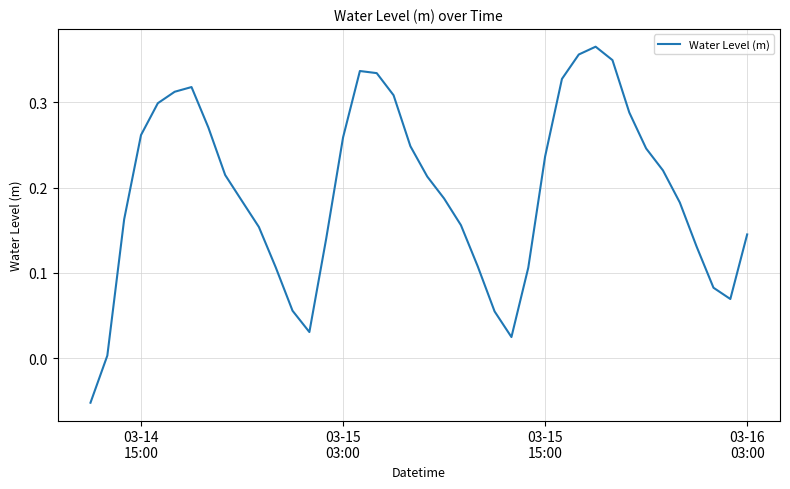

How many distinct data groups are displayed?

1